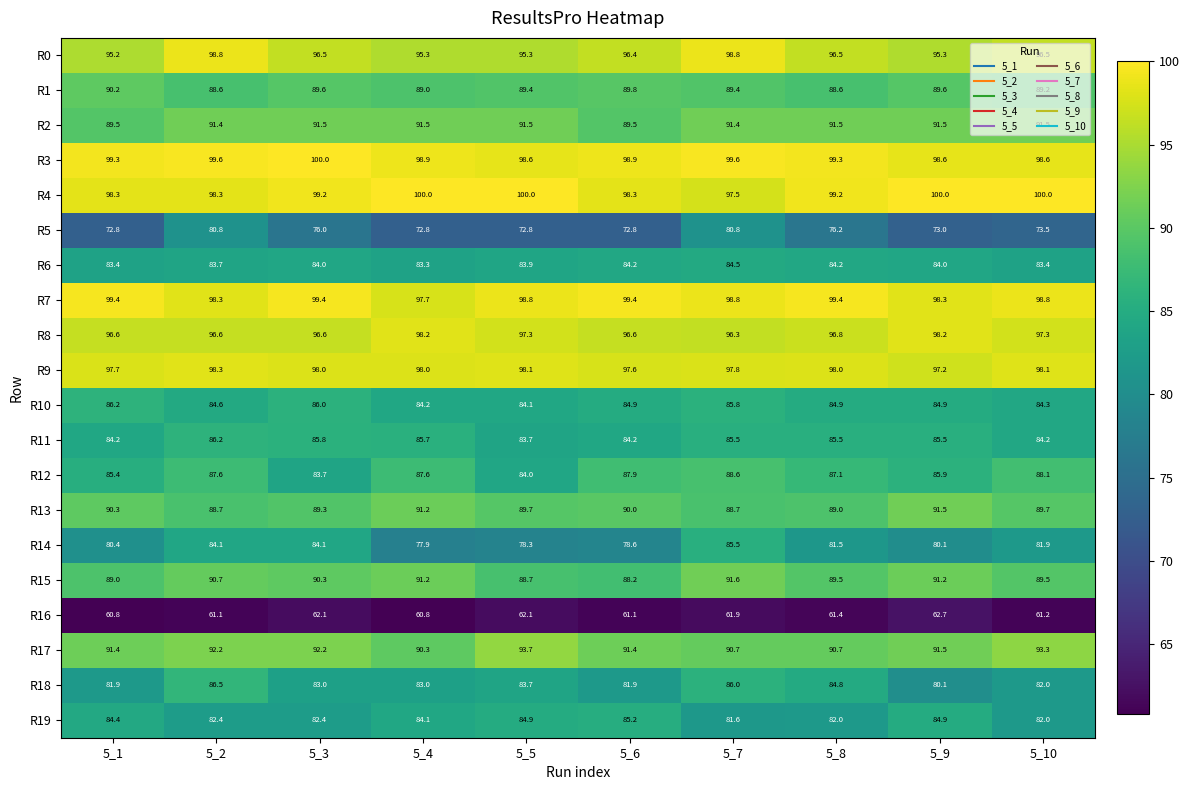

What is the total value across all series at 5_8?

1766.1